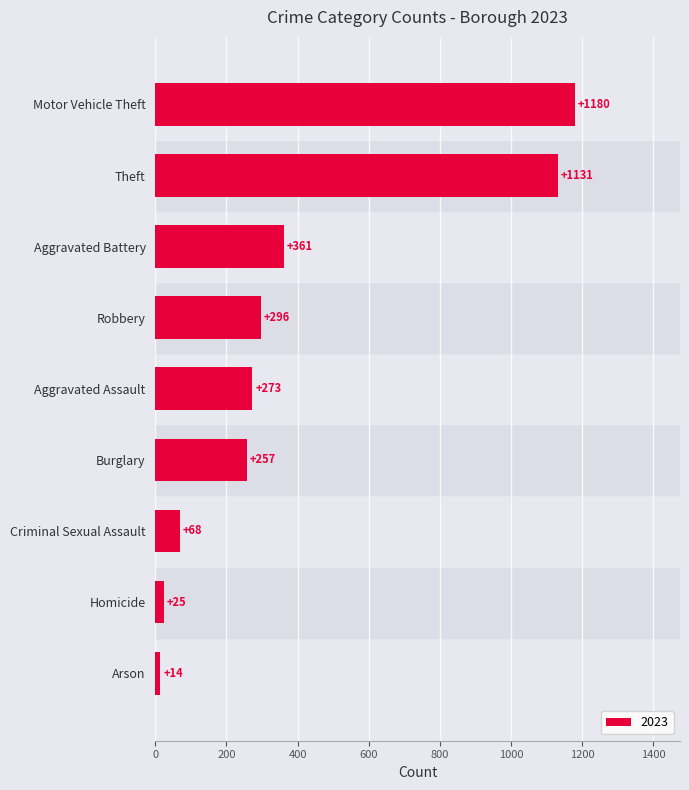

What is the approximate value at Criminal Sexual Assault?

68